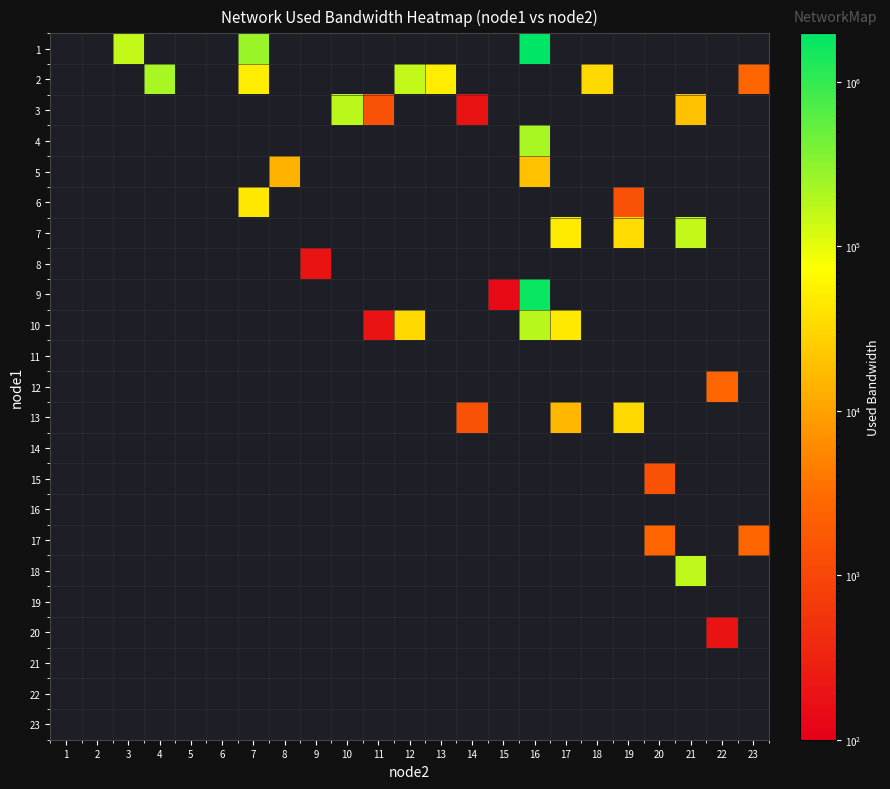

Is the value of 12 at 20 greater than the value of 23 at 6?

No